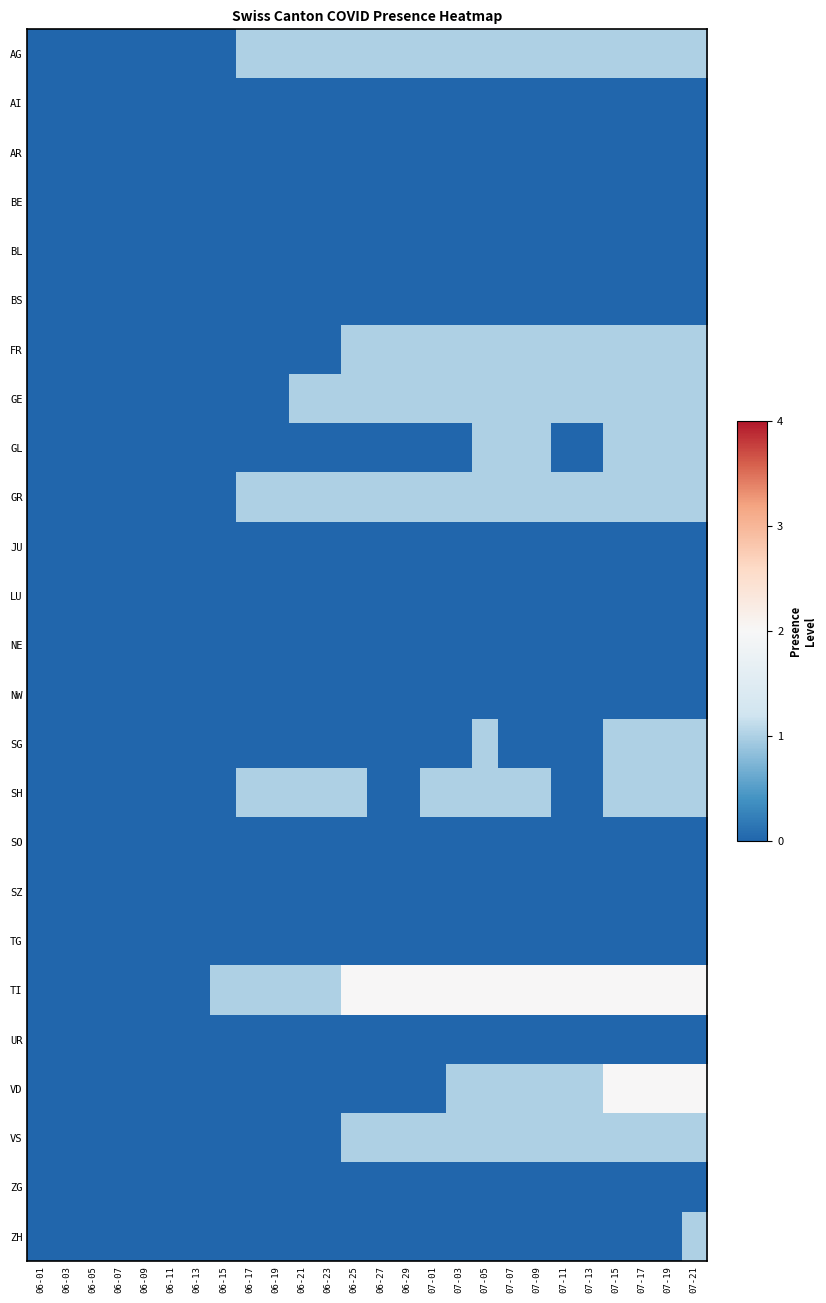

Which series has the largest total across all categories?

TI